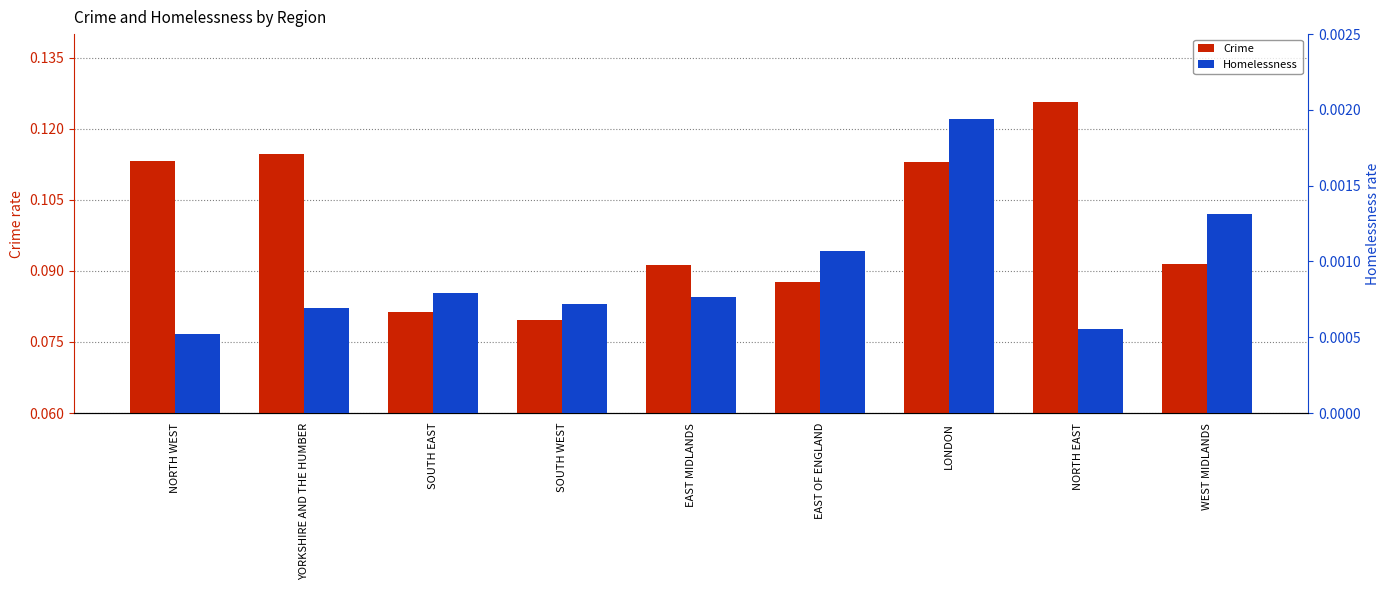

Reading left to right, transcribe all the data shown in this chart.

Crime: NORTH WEST=0.1	YORKSHIRE AND THE HUMBER=0.1	SOUTH EAST=0.1	SOUTH WEST=0.1	EAST MIDLANDS=0.1	EAST OF ENGLAND=0.1	LONDON=0.1	NORTH EAST=0.1	WEST MIDLANDS=0.1
Homelessness: NORTH WEST=0.0	YORKSHIRE AND THE HUMBER=0.0	SOUTH EAST=0.0	SOUTH WEST=0.0	EAST MIDLANDS=0.0	EAST OF ENGLAND=0.0	LONDON=0.0	NORTH EAST=0.0	WEST MIDLANDS=0.0